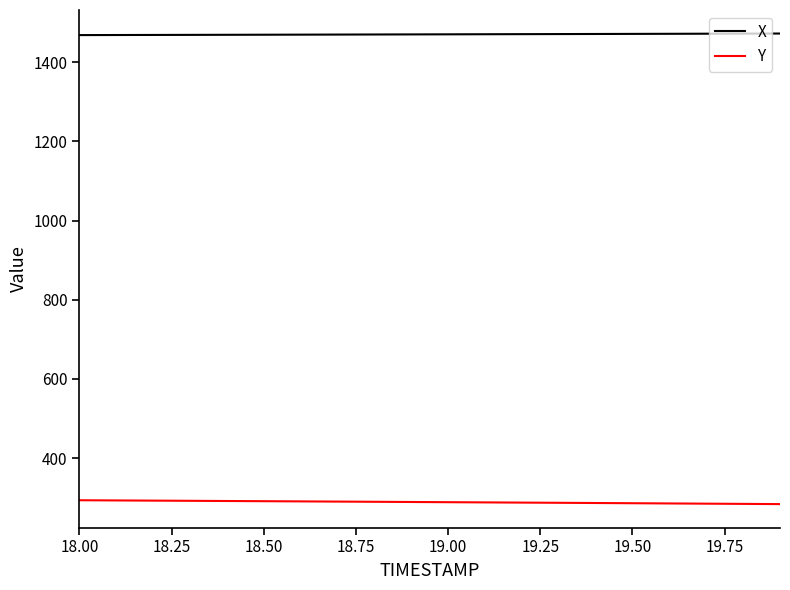

True or false: Y and X intersect in this chart.

False